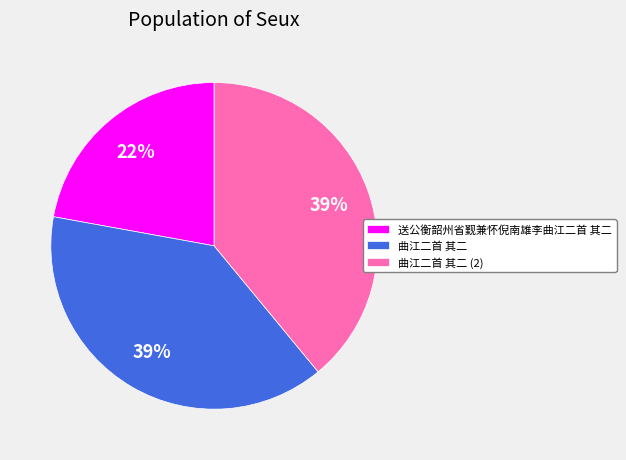

Which slice is the smallest?

送公衡韶州省觐兼怀倪南雄李曲江二首 其二